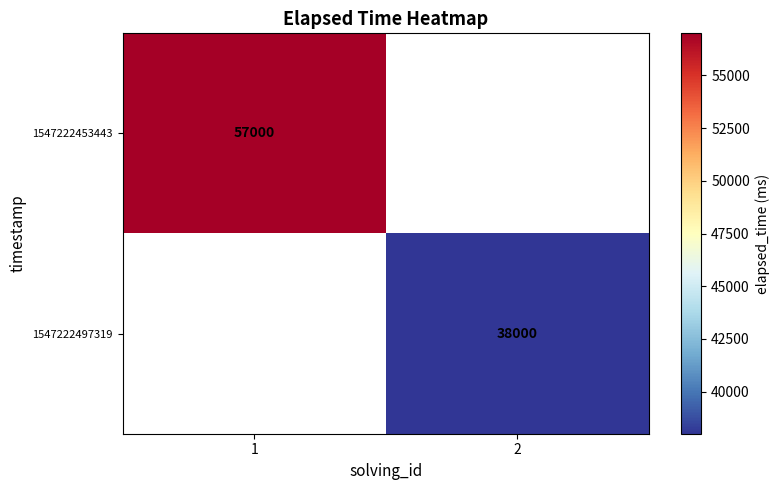

Is the value of 1547222497319 at 2 greater than the value of 1547222453443 at 1?

No